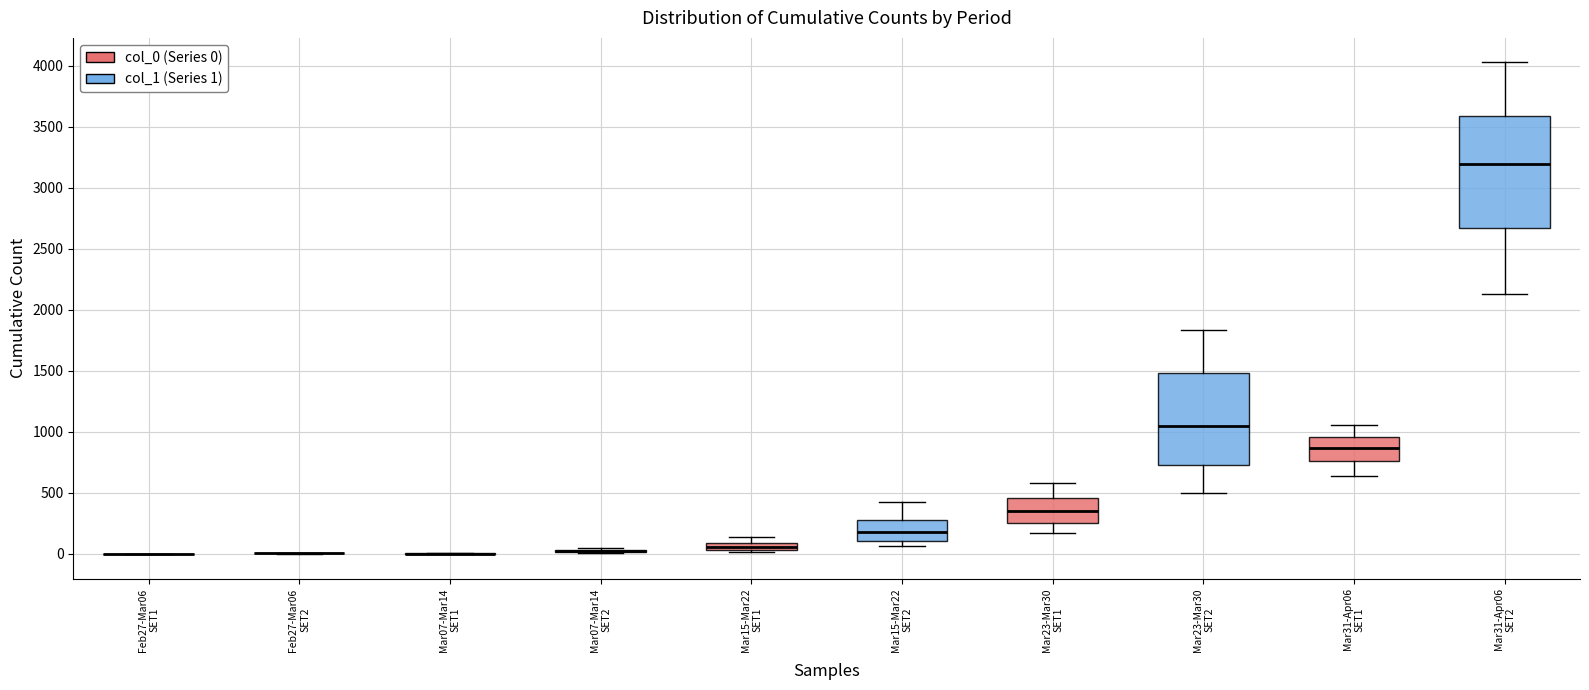

Which box is the tallest, from its lower edge to its upper edge?

Mar31-Apr06 SET2